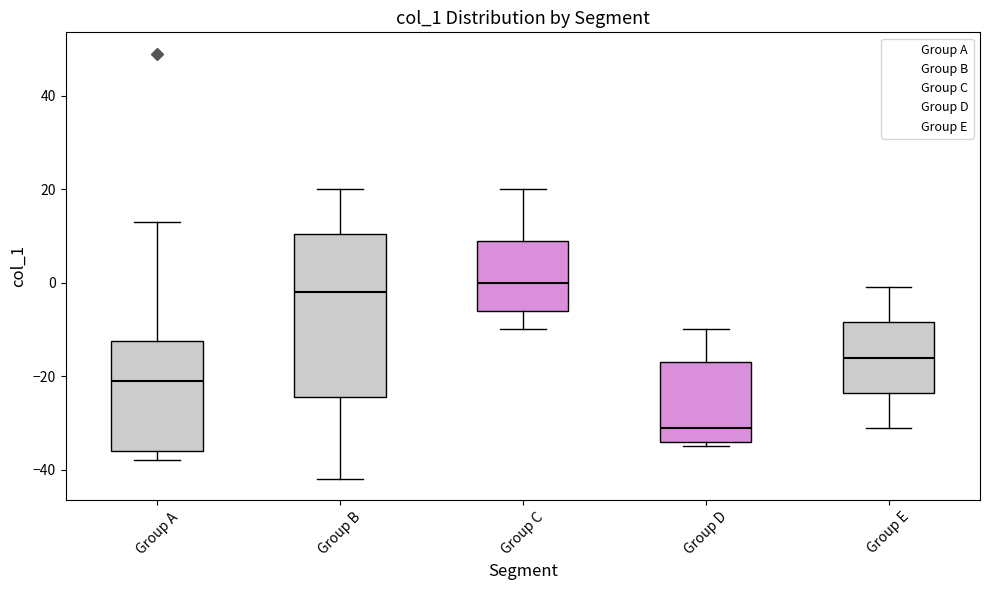

Reading left to right, transcribe this box plot: for each box, give where its median line is, the range the box spans, and where its two whiskers end, as read against the y-axis. The values are not printed on the chart, so give them approximately, as read against the axis.

Group A: median -20, box -36 to -12, whiskers -38 to 14
Group B: median -2, box -24 to 10, whiskers -42 to 20
Group C: median 0, box -6 to 10, whiskers -10 to 20
Group D: median -30, box -34 to -16, whiskers -34 (just below the box's lower edge) to -10
Group E: median -16, box -24 to -8, whiskers -30 to 0